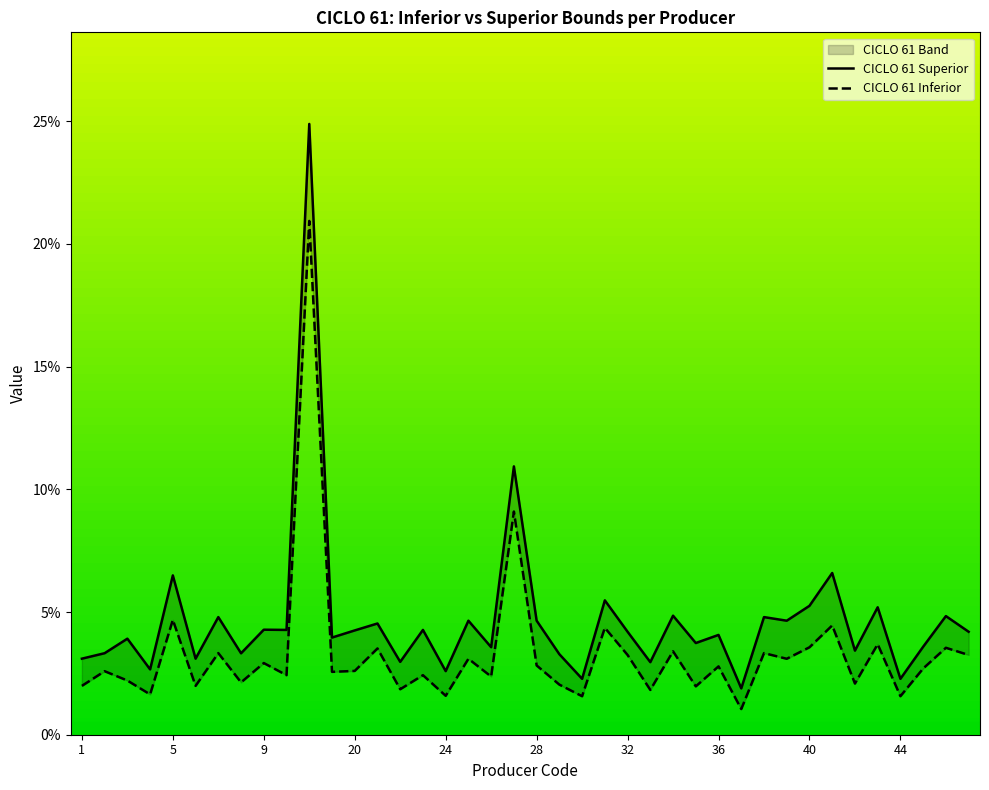

True or false: CICLO 61 Inferior and CICLO 61 Superior intersect in this chart.

False